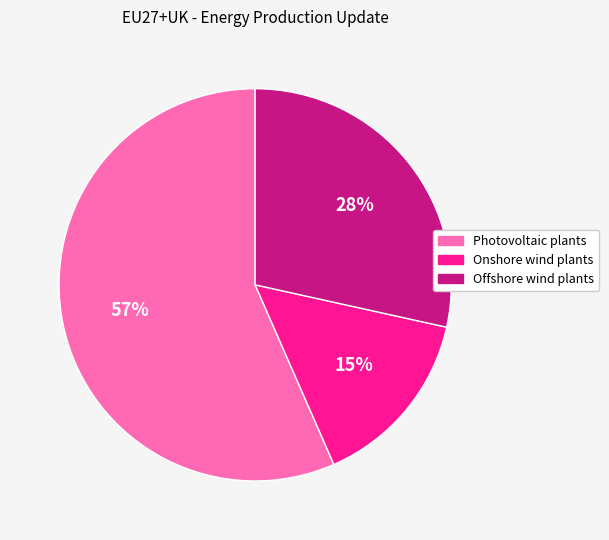

To the nearest percent, what is the average slice percentage?

33%